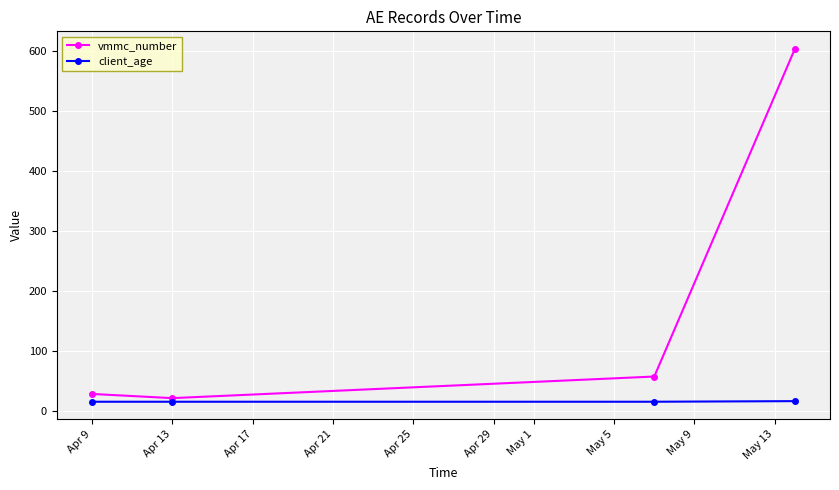

List the series in order of their overall mean, lowest first.

client_age, vmmc_number